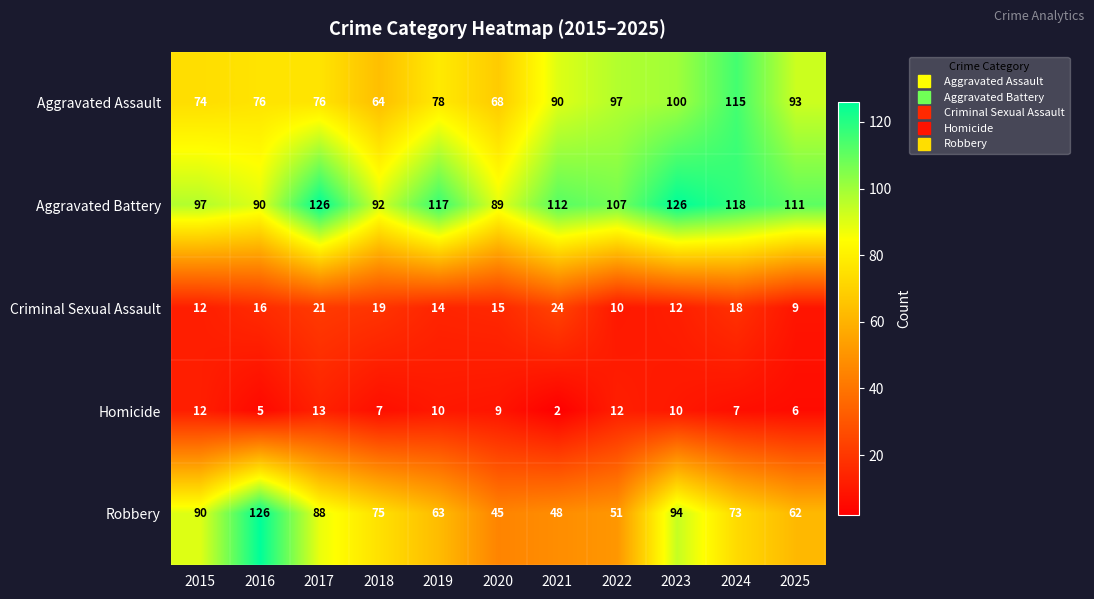

At 2021, list the series in order from smallest to largest.

Homicide, Criminal Sexual Assault, Robbery, Aggravated Assault, Aggravated Battery